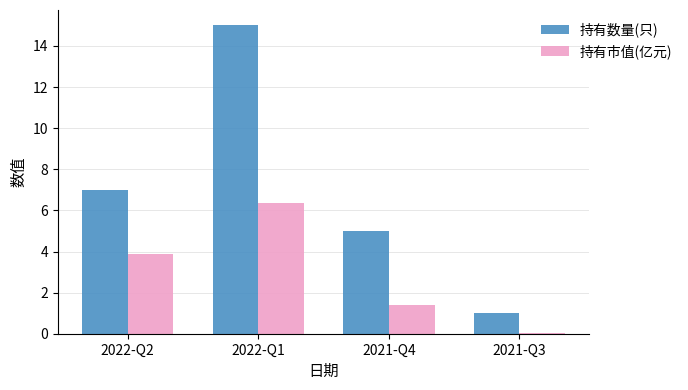

Which category has the highest value in the 持有市值(亿元) series?

2022-Q1